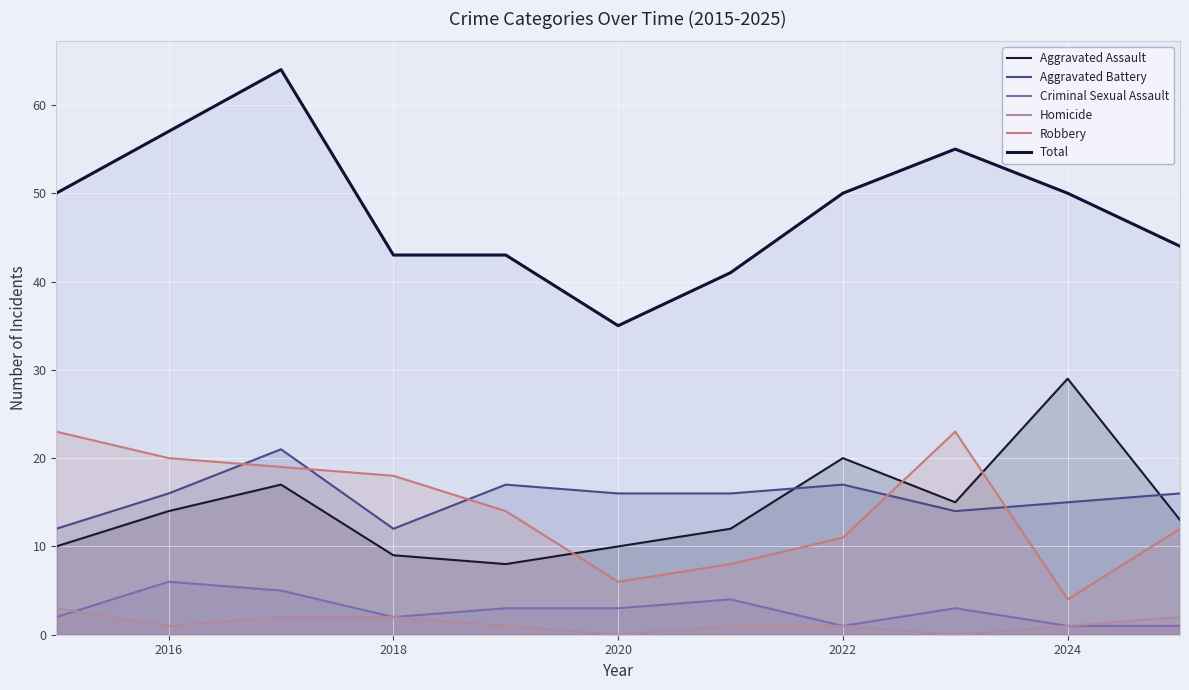

Where is the first local minimum for Aggravated Battery?

2018